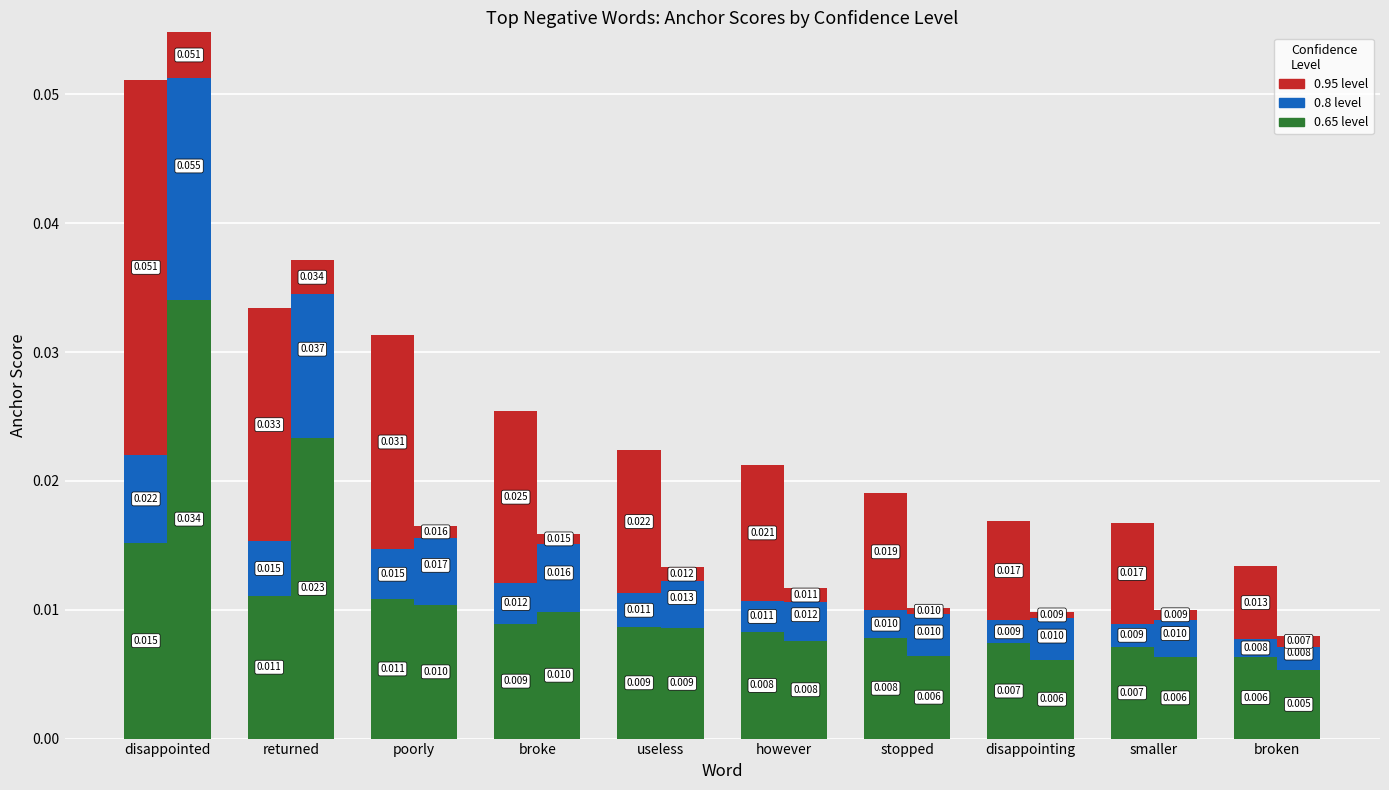

The 0.8-negative series shows 0.0 at broken. True or false?

True